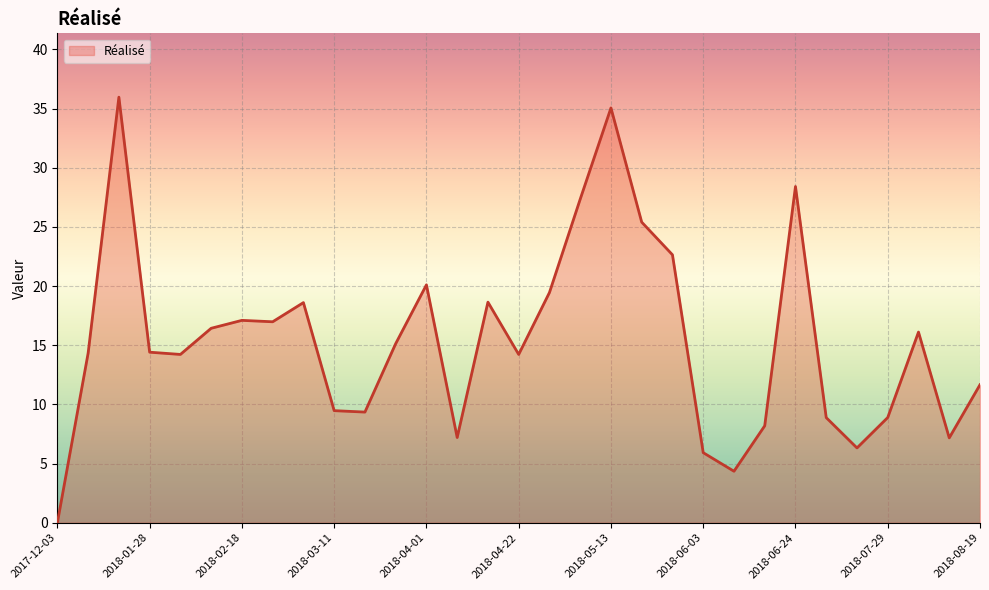

How many categories are shown in the chart?

31